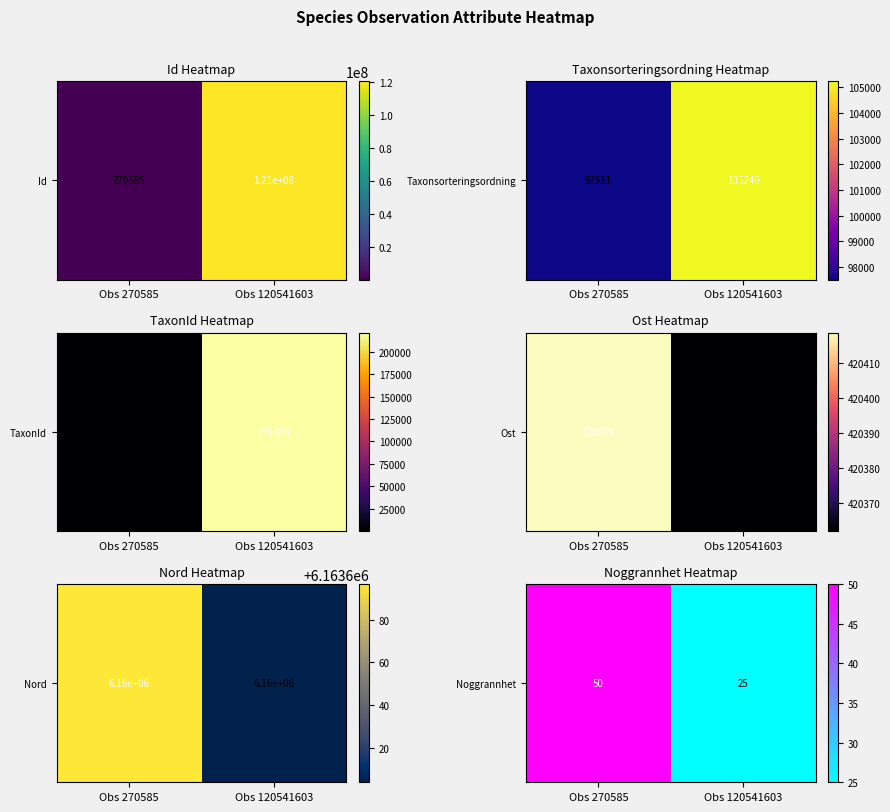

What is the ratio of the value at Obs 270585 to the value at Obs 120541603?

2.0